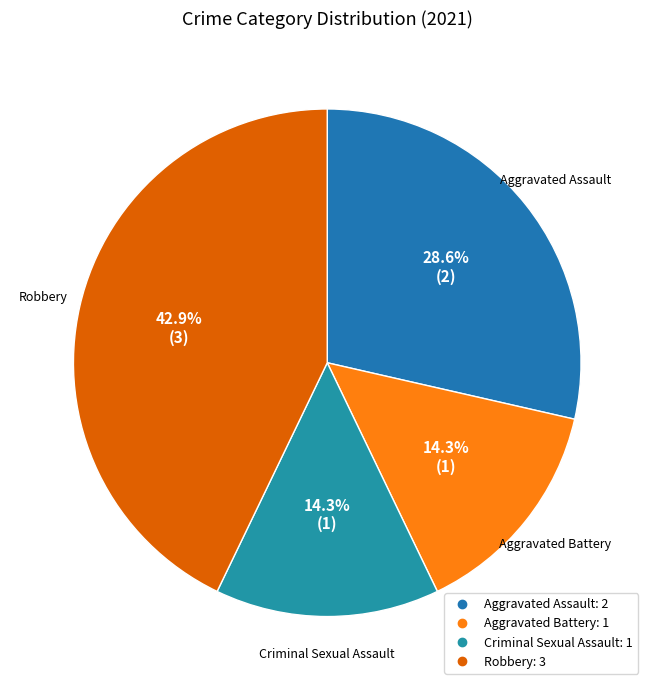

Is Criminal Sexual Assault the majority of the pie?

No